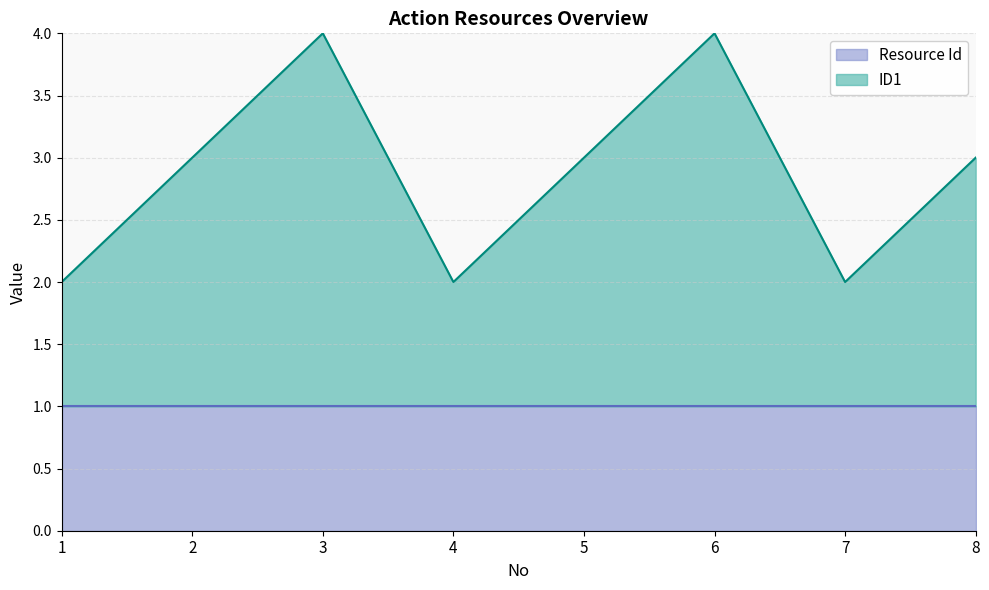

What is the average value?

3